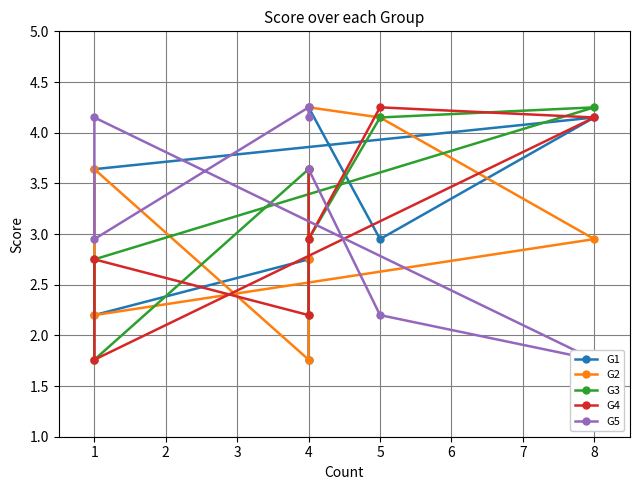

How many lines are shown in the chart?

5